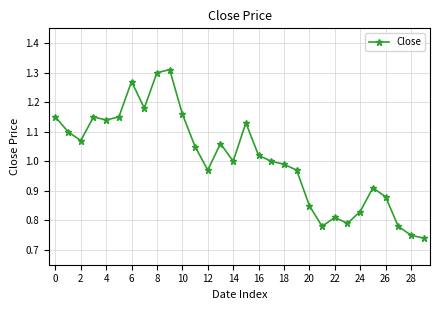

True or false: there are more than 1 points higher than both neighbors.

True